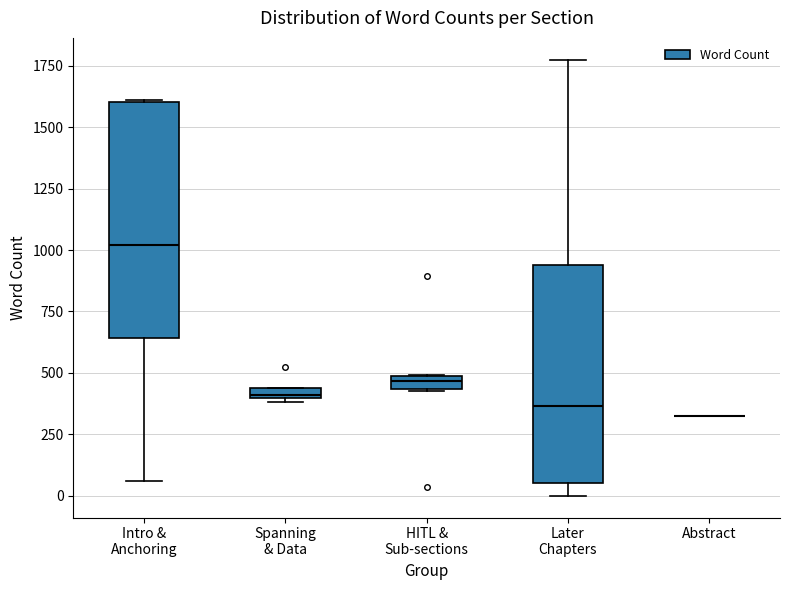

Comparing the boxes themselves (not the whiskers), which one is the tallest?

Intro & Anchoring